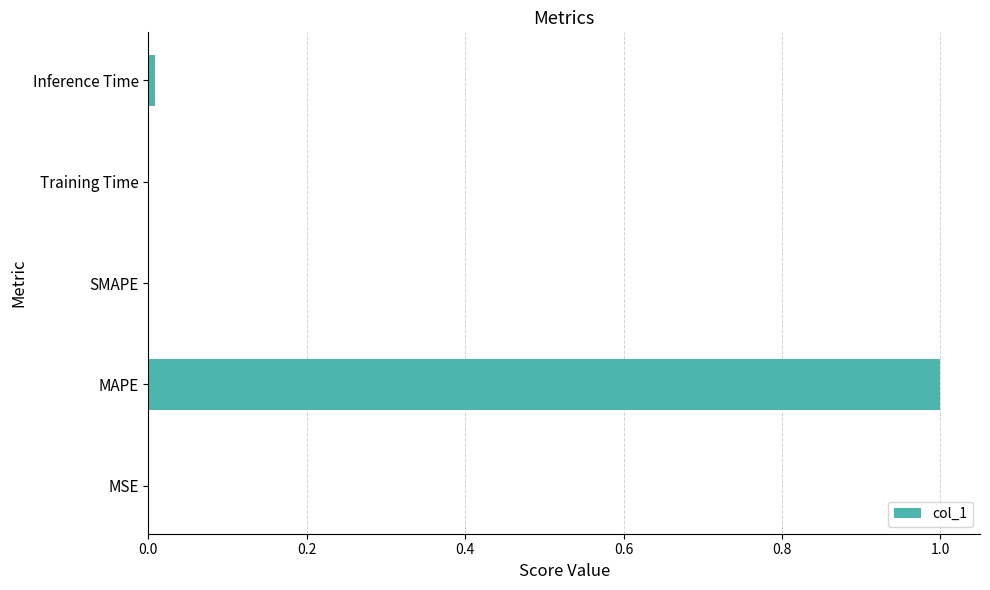

Which label corresponds to the largest value in the chart?

MAPE